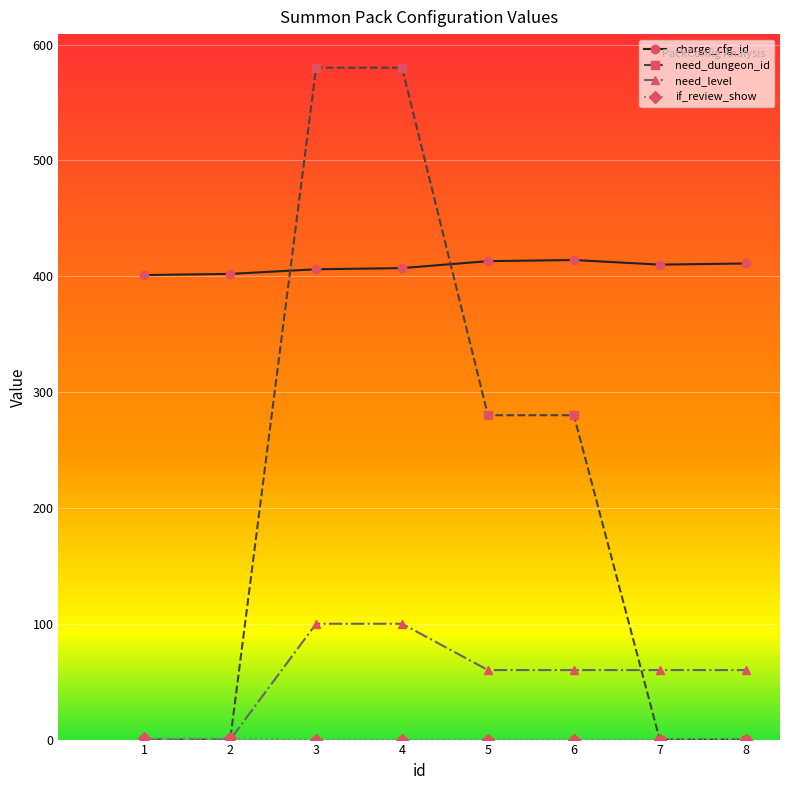

What is the maximum value shown in the chart?

580